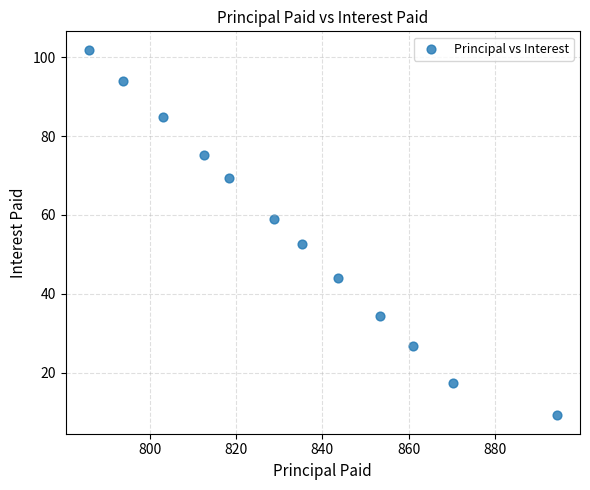

What Y value in the scatter plot is closest to 55?

52.6